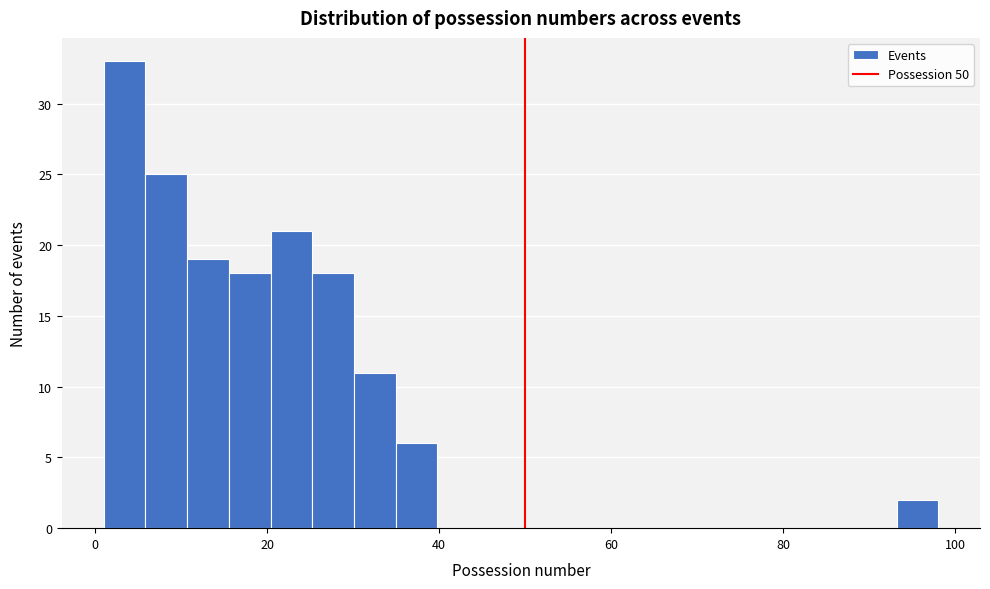

Read against the x-axis, roughly where is the centre of the tallest bar?

4